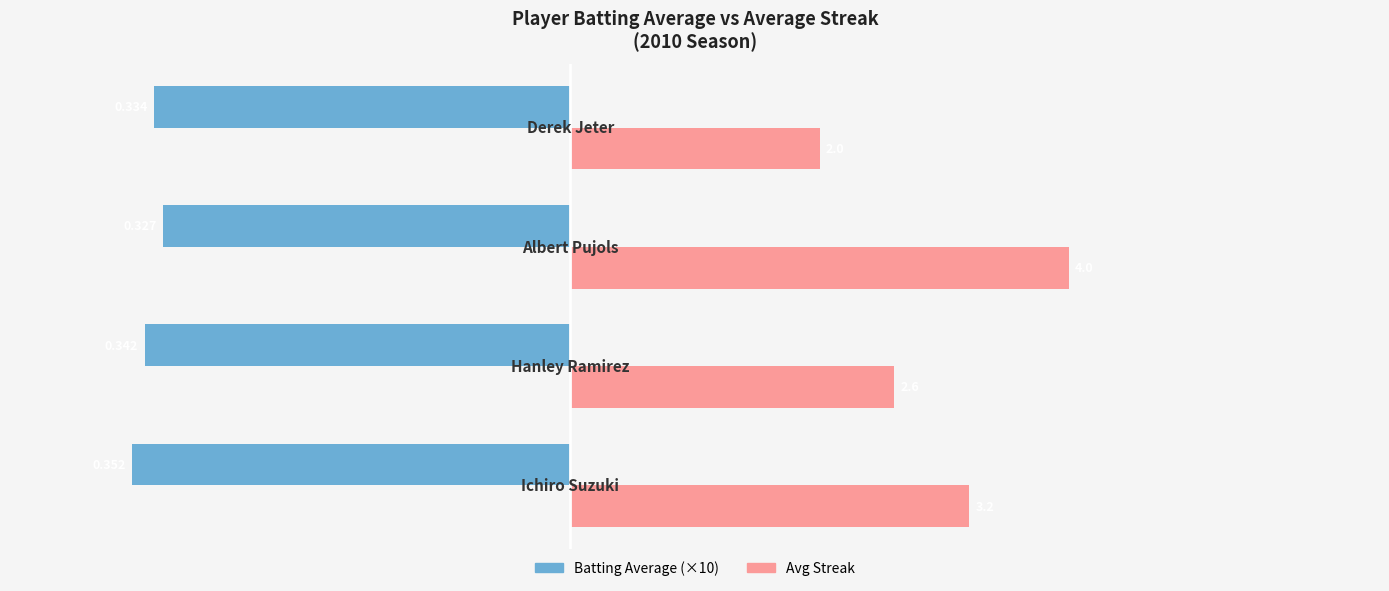

Which series has the widest spread of values?

Avg Streak